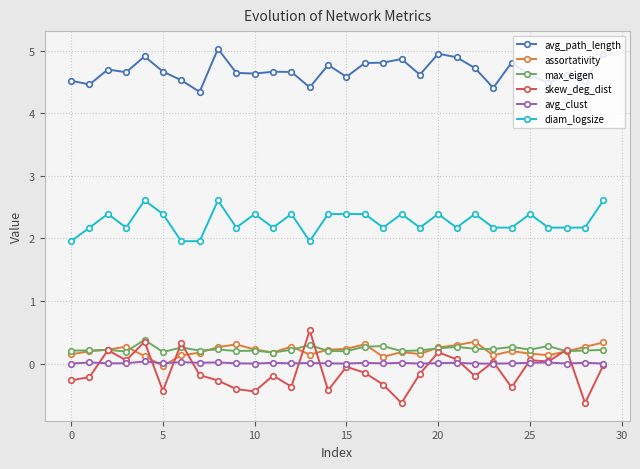

What is the value of the avg_path_length point at the 18th from the left?

4.8